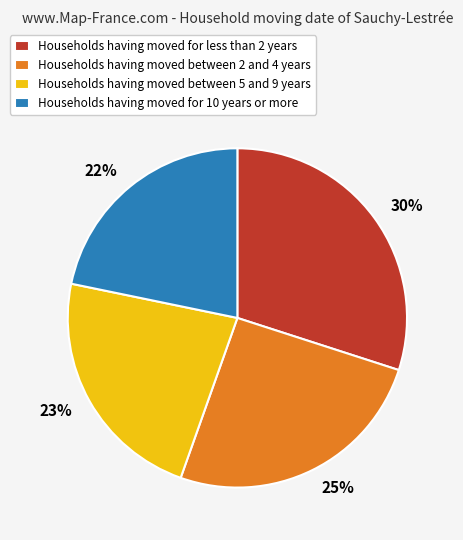

To the nearest percent, what is the average slice percentage?

25%